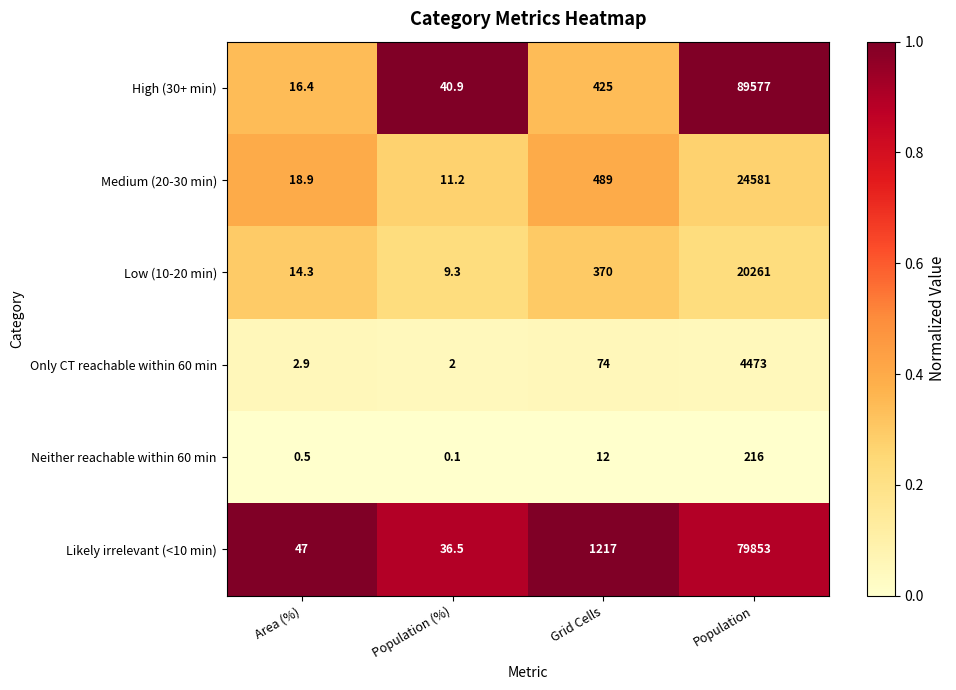

The Medium (20-30 min) series shows 18.8 at Population (%). True or false?

False